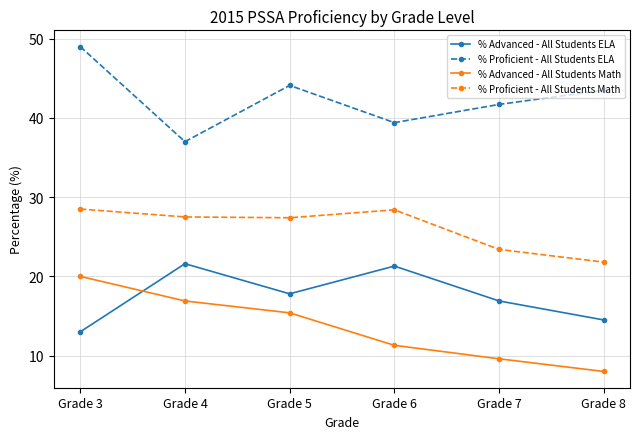

What is the difference between the highest and lowest values at Grade 4?

20.1